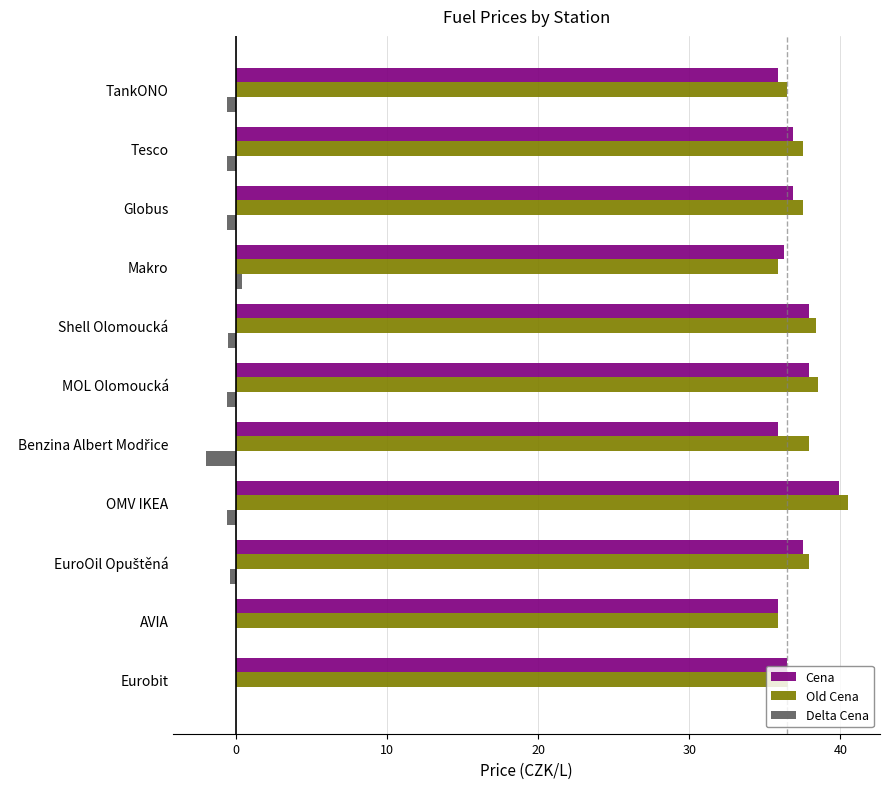

What is the highest value of the Cena series?

39.9